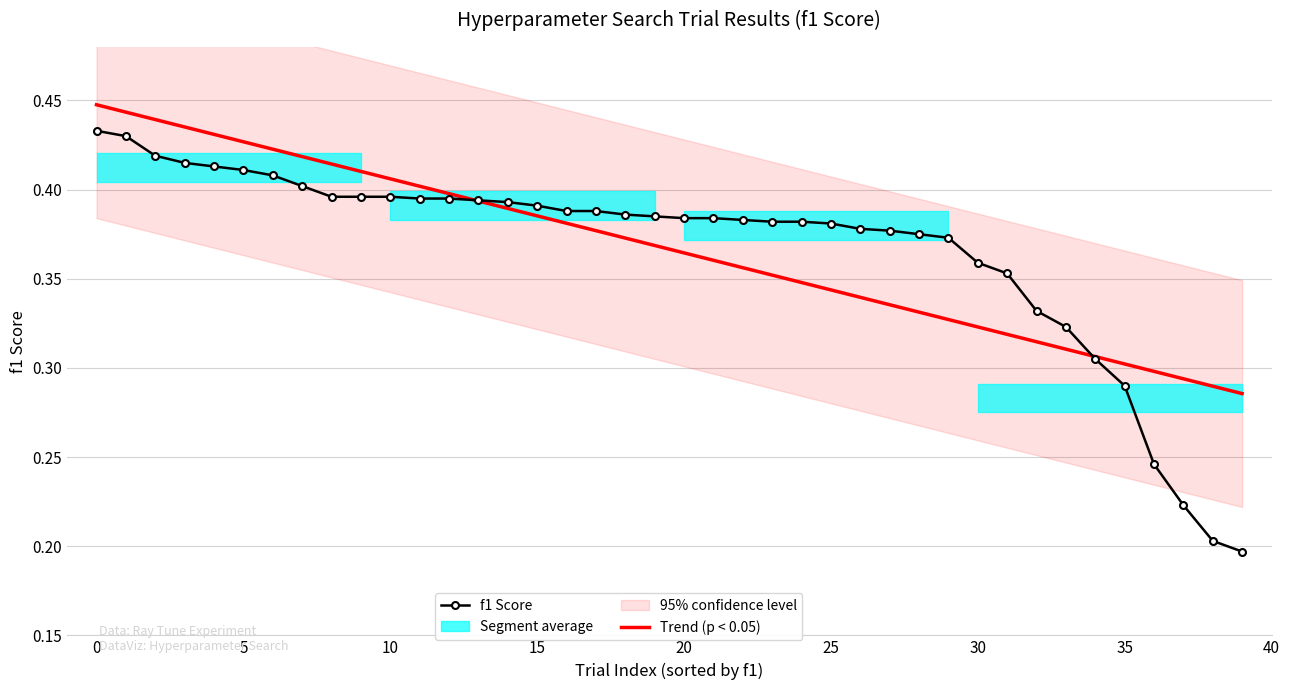

True or false: Trend (p < 0.05) and f1 Score intersect in this chart.

True